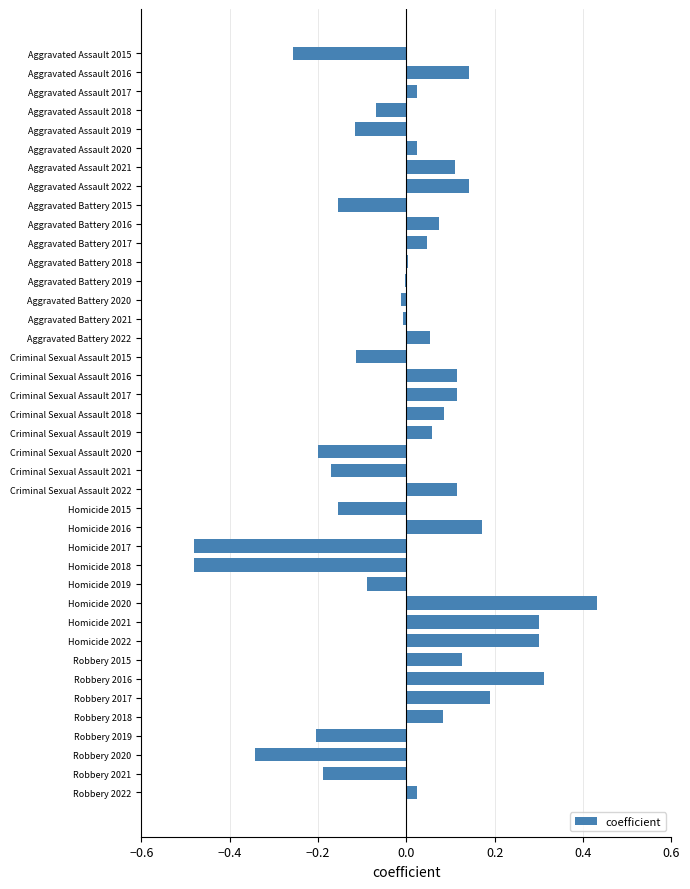

What is the sum of the values at Aggravated Assault 2020 and Homicide 2020?

0.5